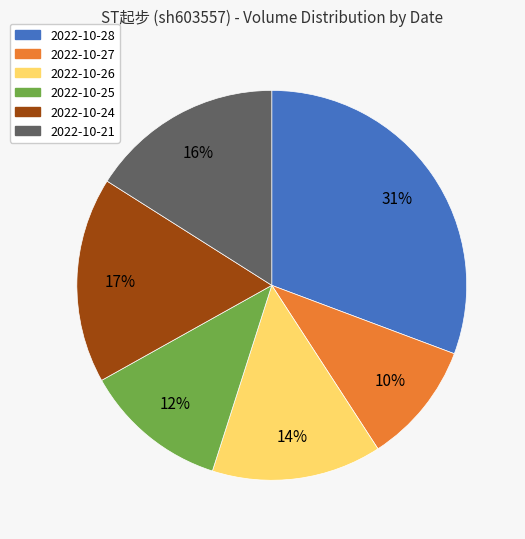

What percentage is the 2022-10-27 slice, to the nearest percent?

10%